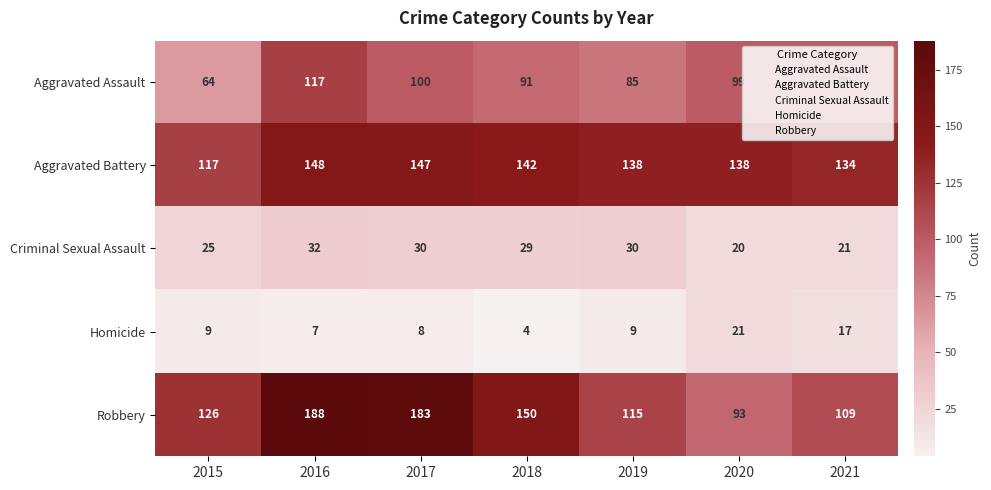

The value of Robbery at 2019 is 115. True or false?

True